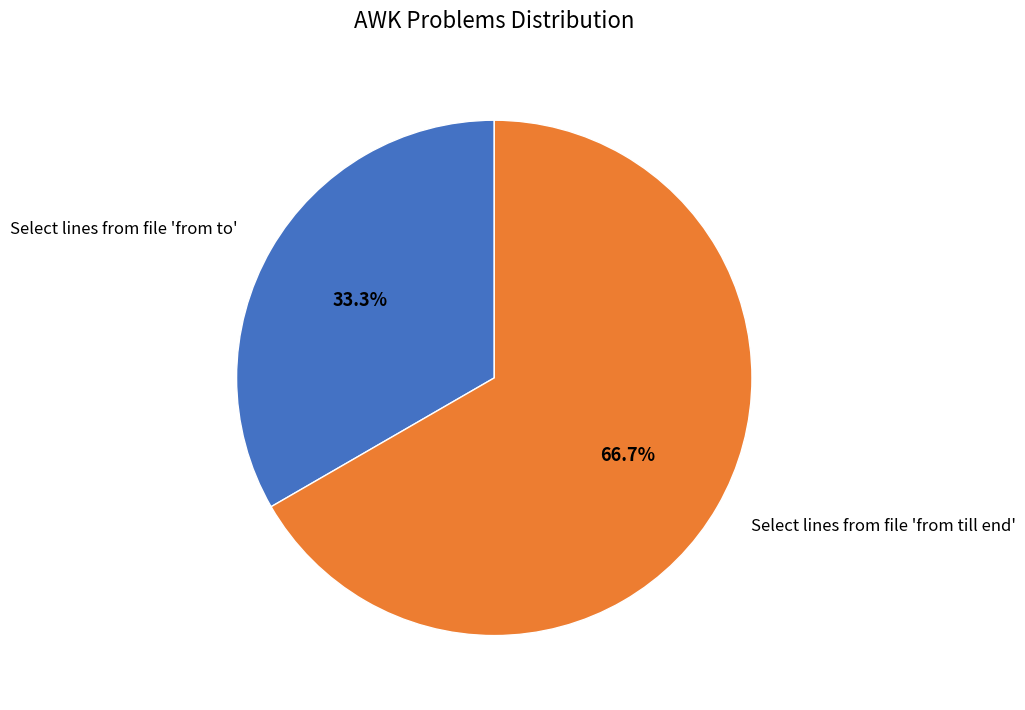

How many slices are in this pie chart?

2